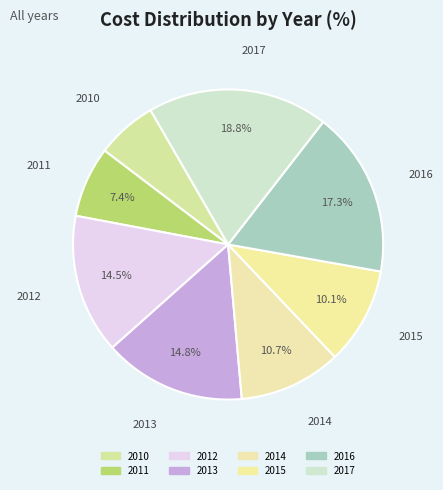

Between 2015 and 2016, which is larger?

2016